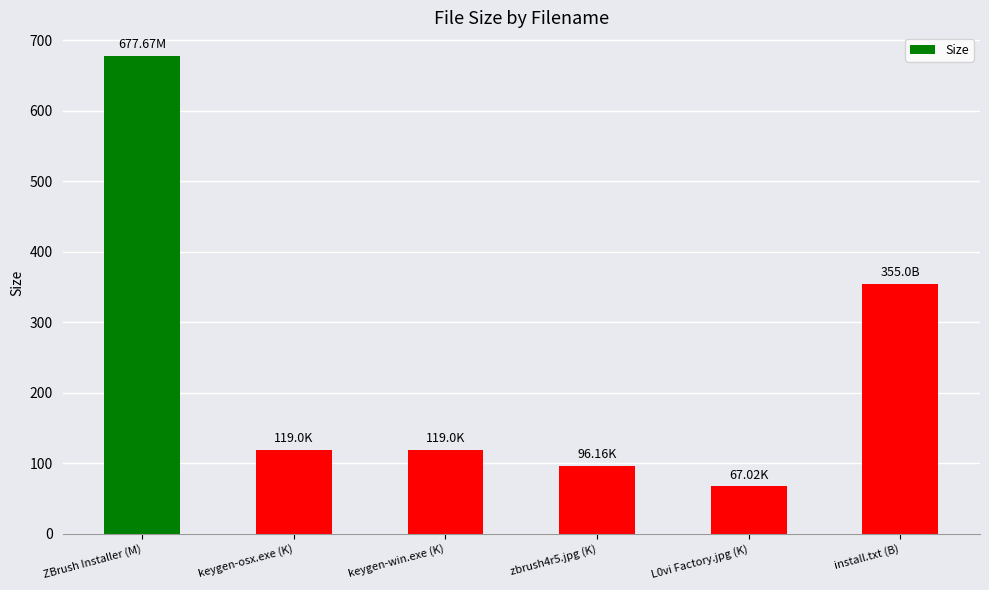

What is the label of the 3rd bar from the left?

keygen-win.exe (K)